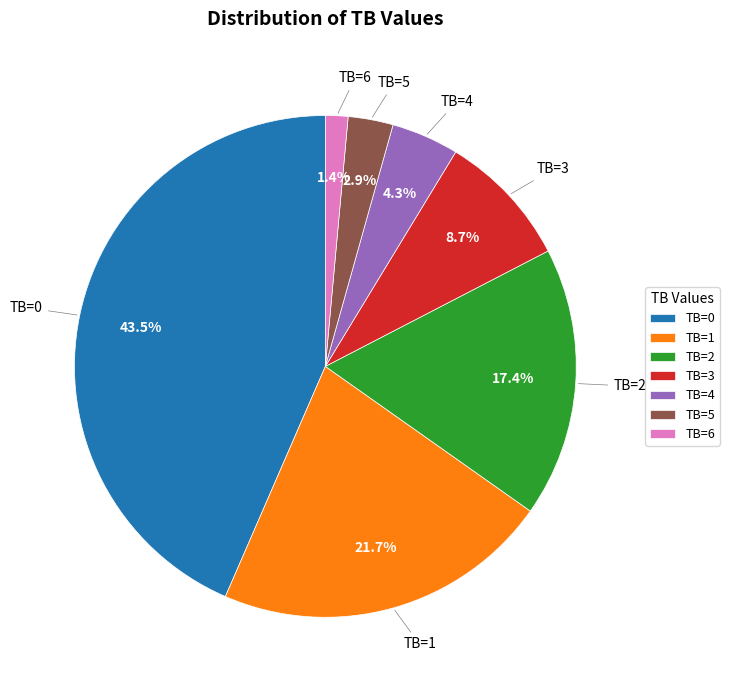

Rank the categories by value from lowest to highest.

TB=6, TB=5, TB=4, TB=3, TB=2, TB=1, TB=0